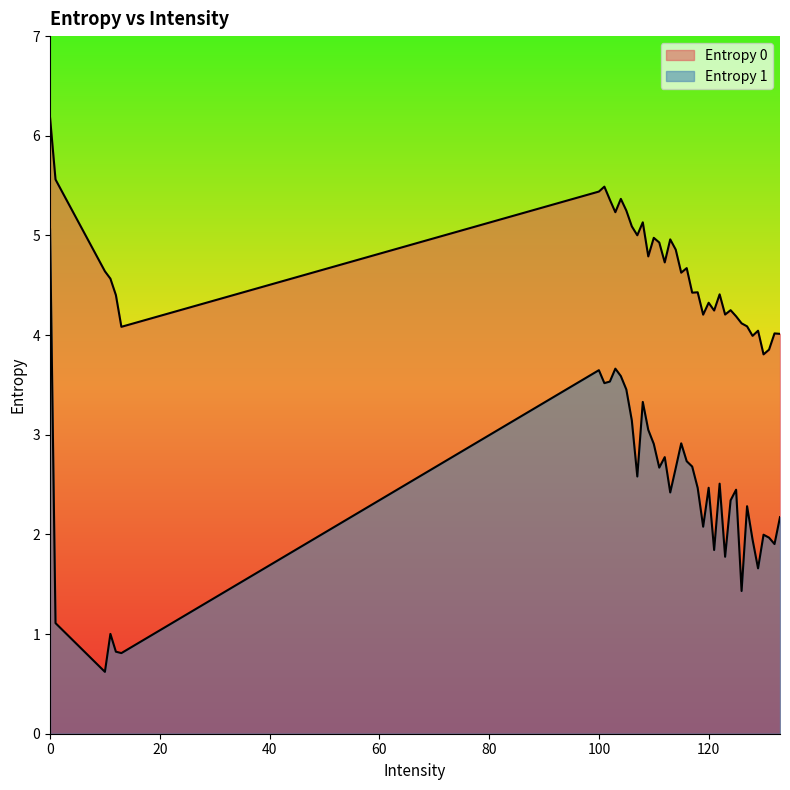

Which has a higher value, 124 or 109?

109